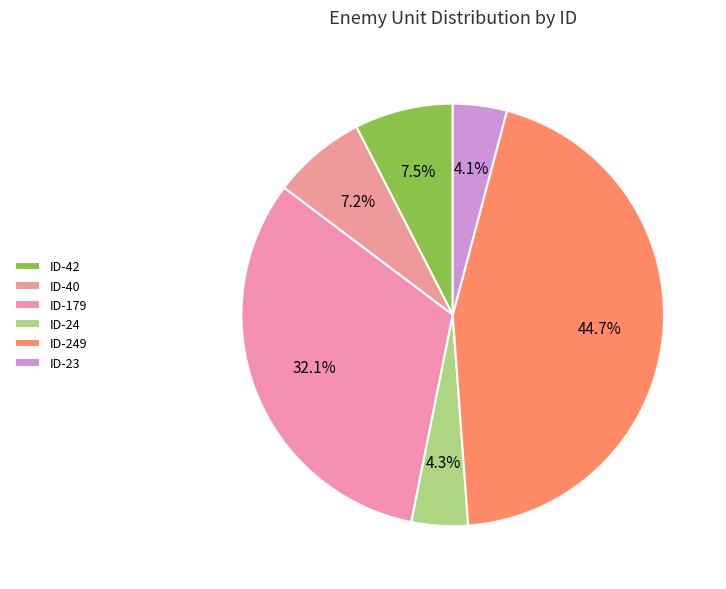

What is the change in value from ID-40 to ID-249?

+209